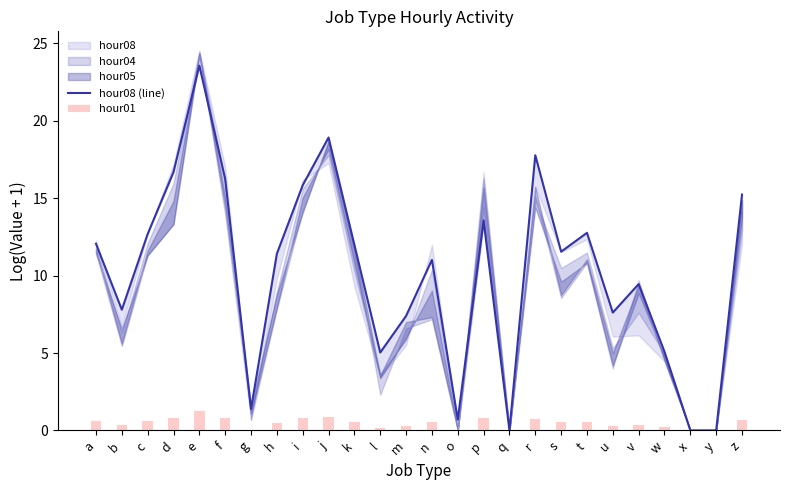

At which label is hour01 closest to 0?

o